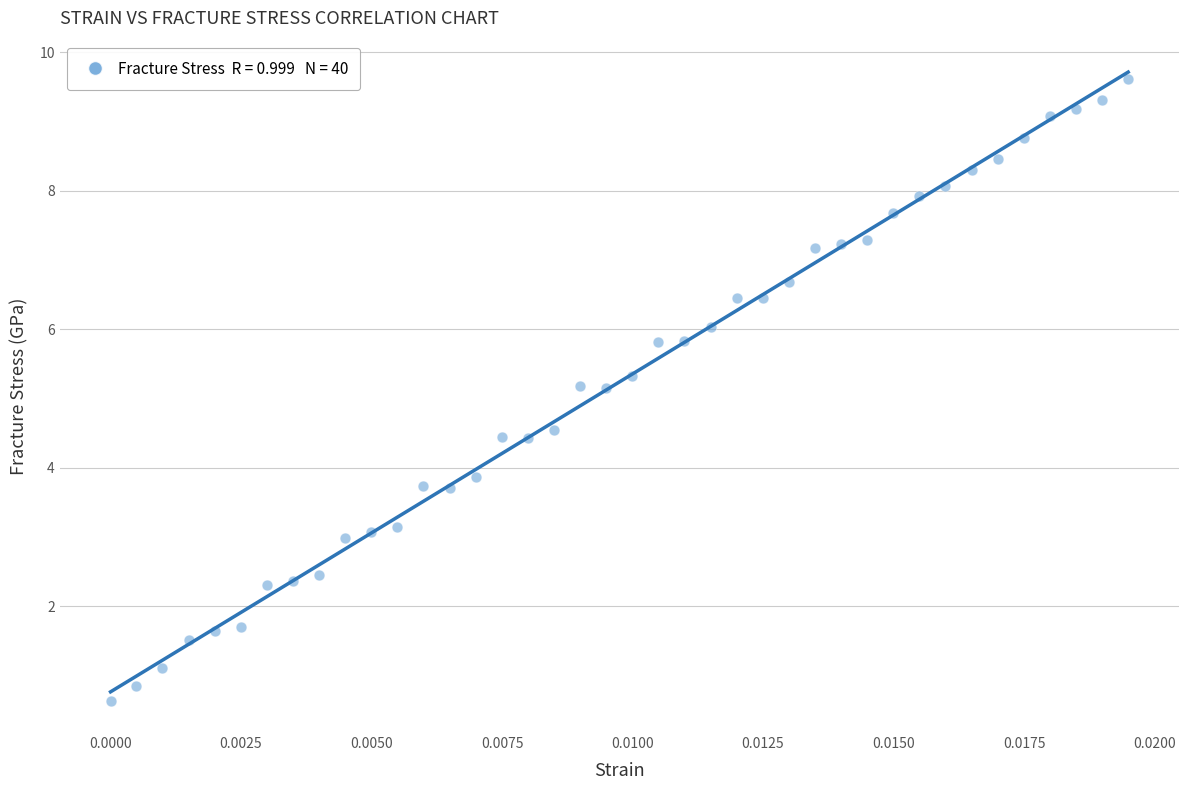

What is the range of Y values (max minus min)?

9.0